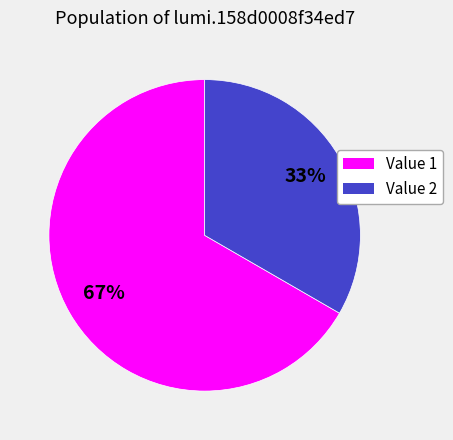

Which category has the biggest portion of the pie?

Value 1